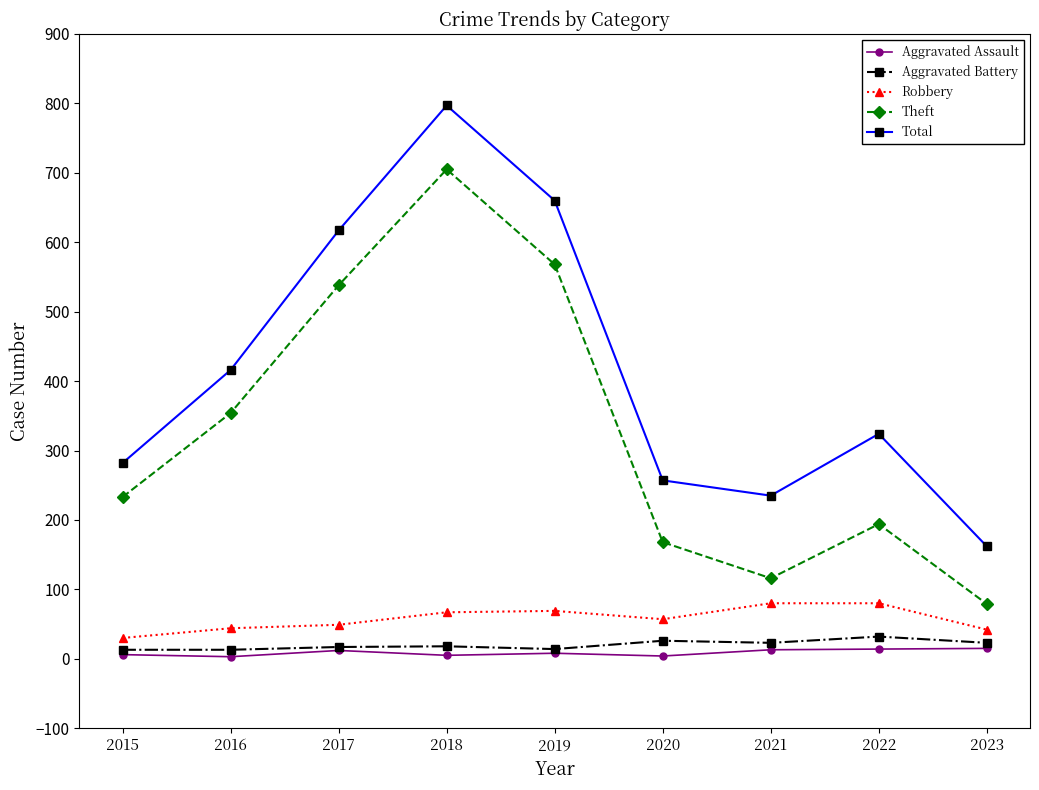

True or false: Total and Theft intersect in this chart.

False